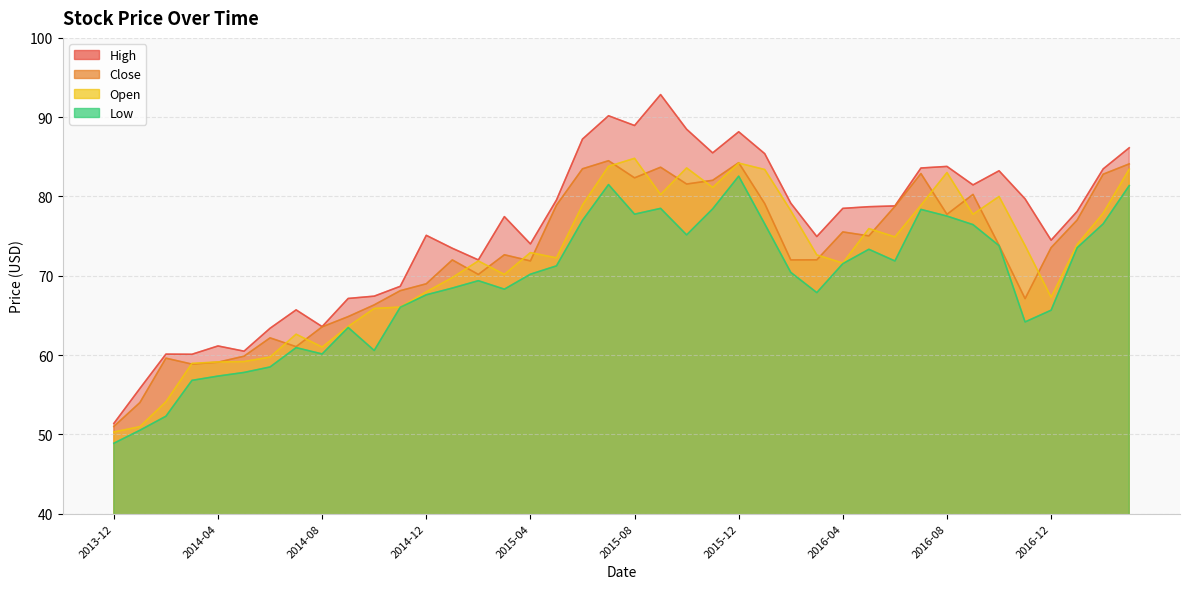

At 2015-11, list the series in order from smallest to largest.

Low, Open, Close, High